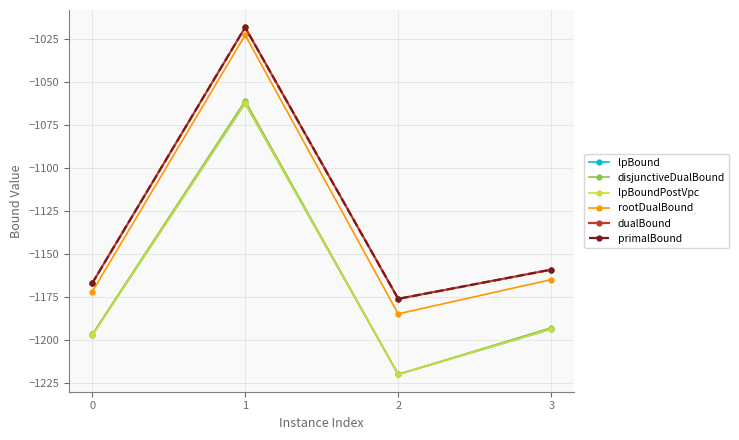

How many lines are shown in the chart?

6